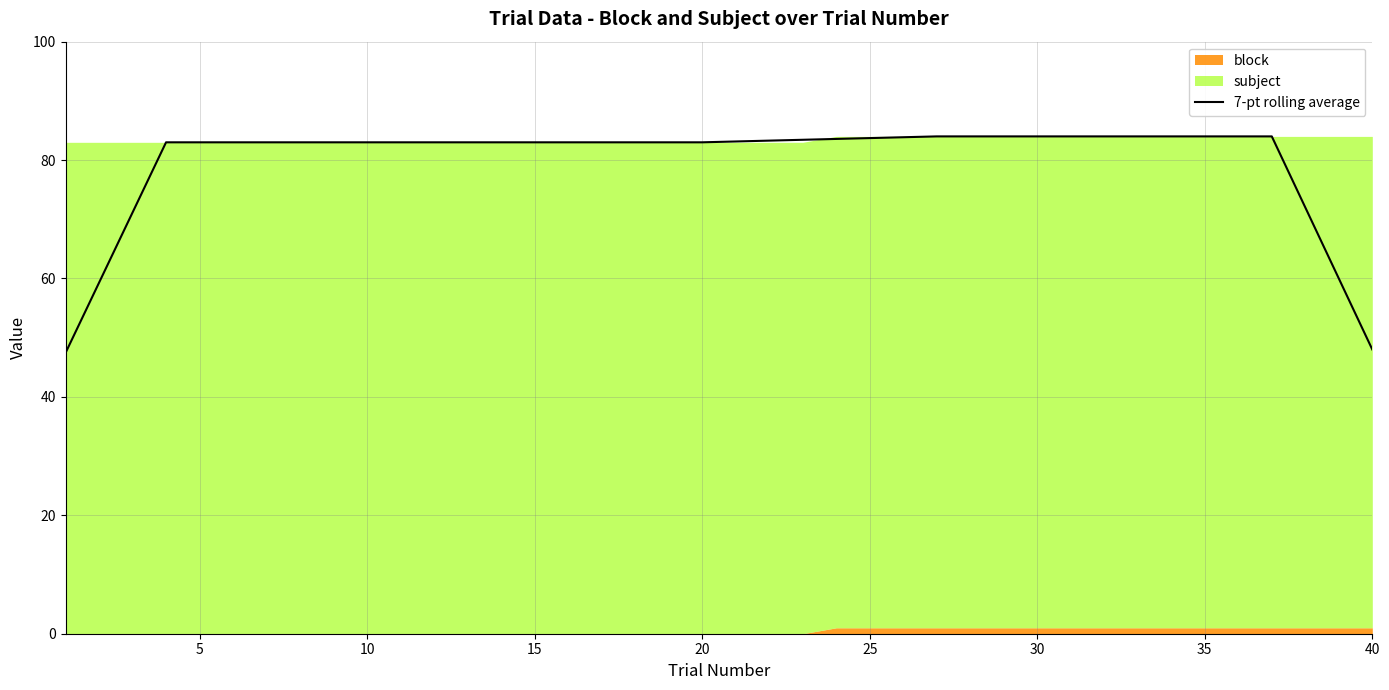

What is the greatest value displayed?

84.0